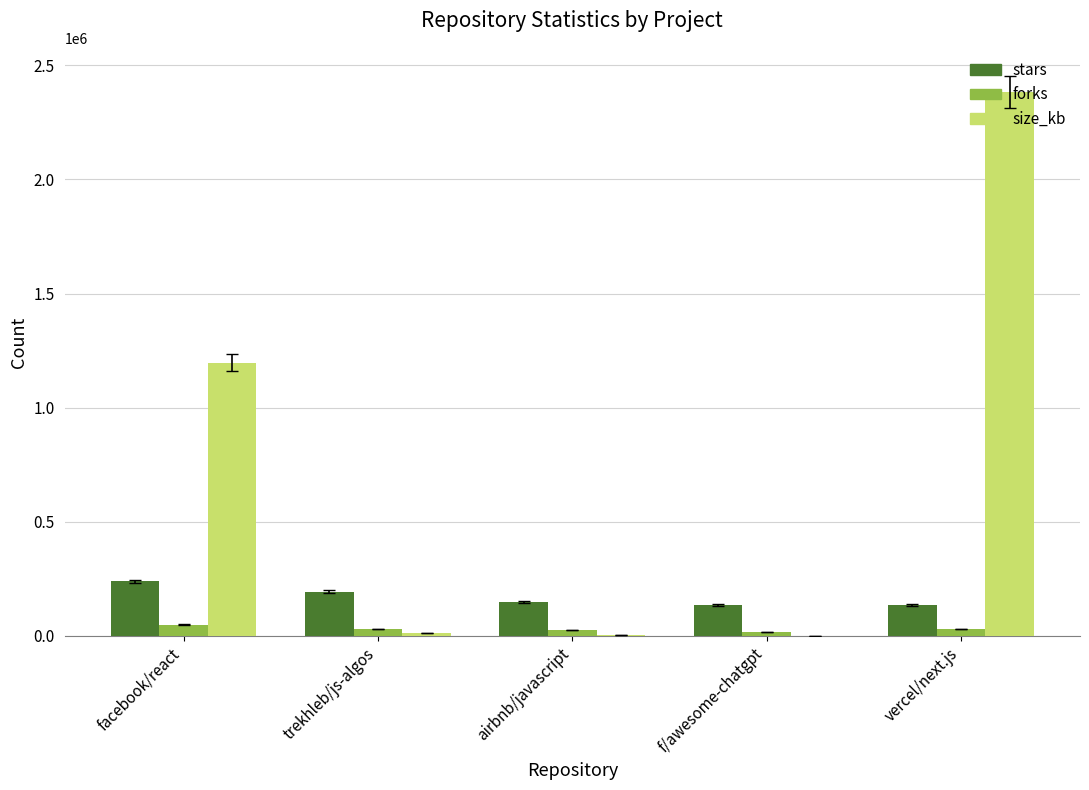

Are the bars grouped side by side (vs. stacked)?

Yes